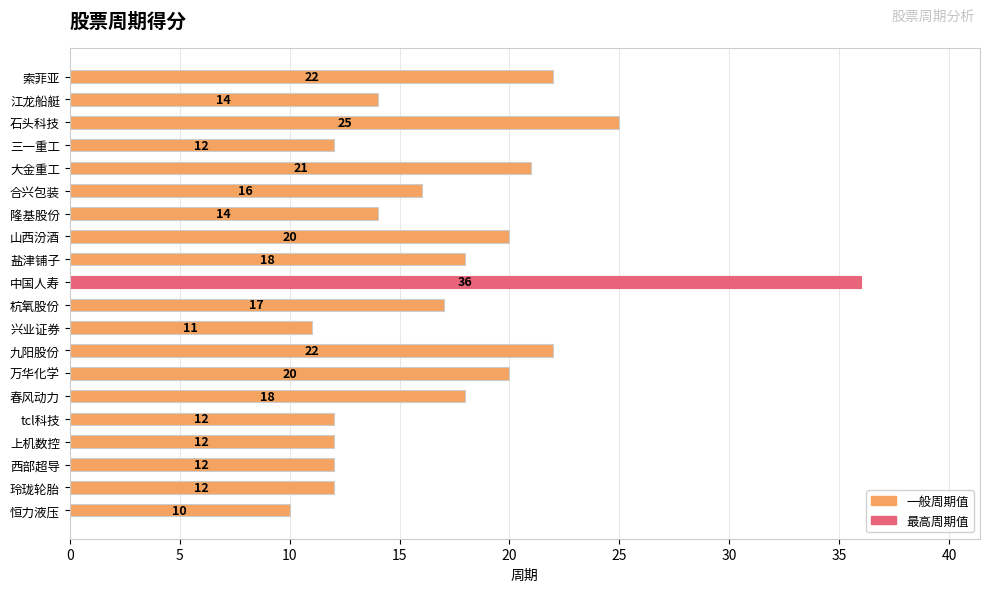

What is the difference between the maximum and minimum values?

26